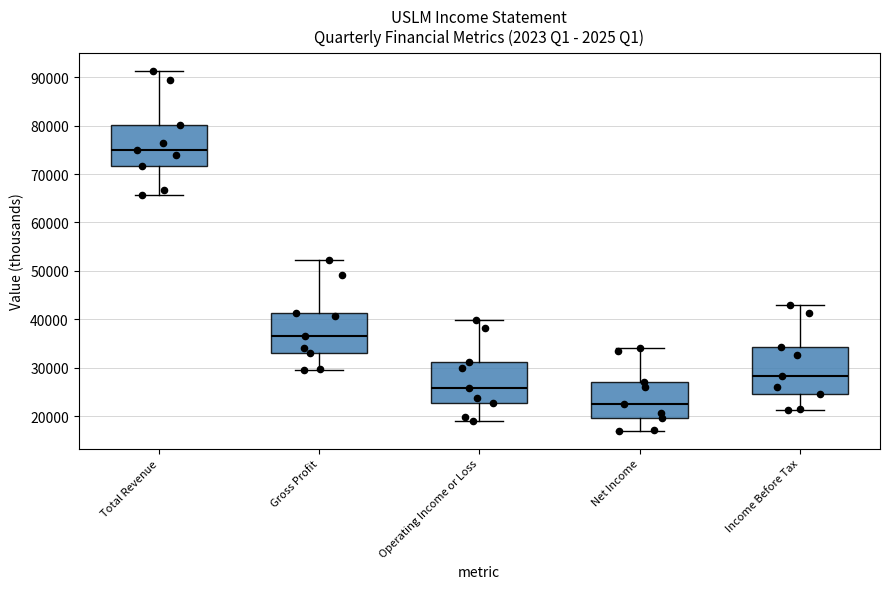

Reading left to right, read every box against the y-axis: the position of its median line, the range the box covers, and the ends of its whiskers. The values are not printed on the chart, so give them approximately, as read against the axis.

Total Revenue: median 75000, box 72000 to 80000, whiskers 66000 to 91000
Gross Profit: median 37000, box 33000 to 41000, whiskers 30000 to 52000
Operating Income or Loss: median 26000, box 23000 to 31000, whiskers 19000 to 40000
Net Income: median 22000, box 20000 to 27000, whiskers 17000 to 34000
Income Before Tax: median 28000, box 25000 to 34000, whiskers 21000 to 43000